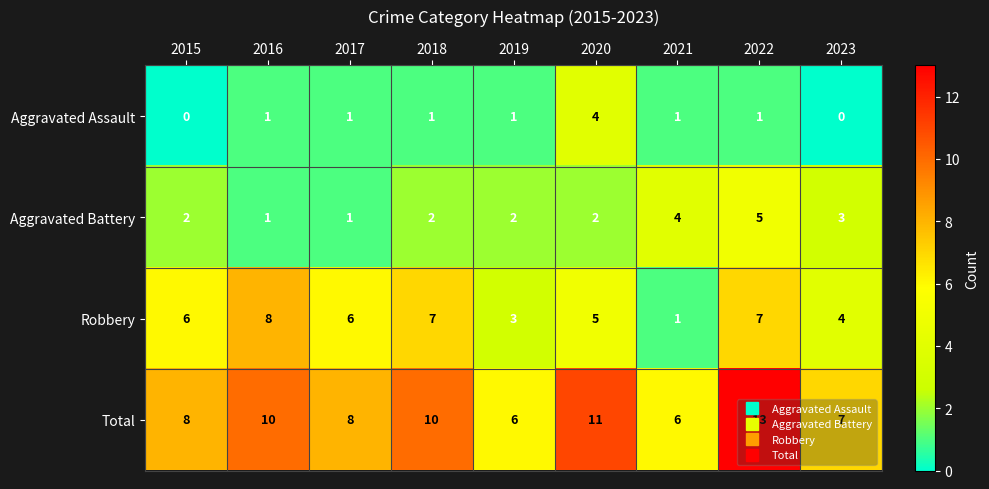

Count the Total values in the range 7 to 10.

5